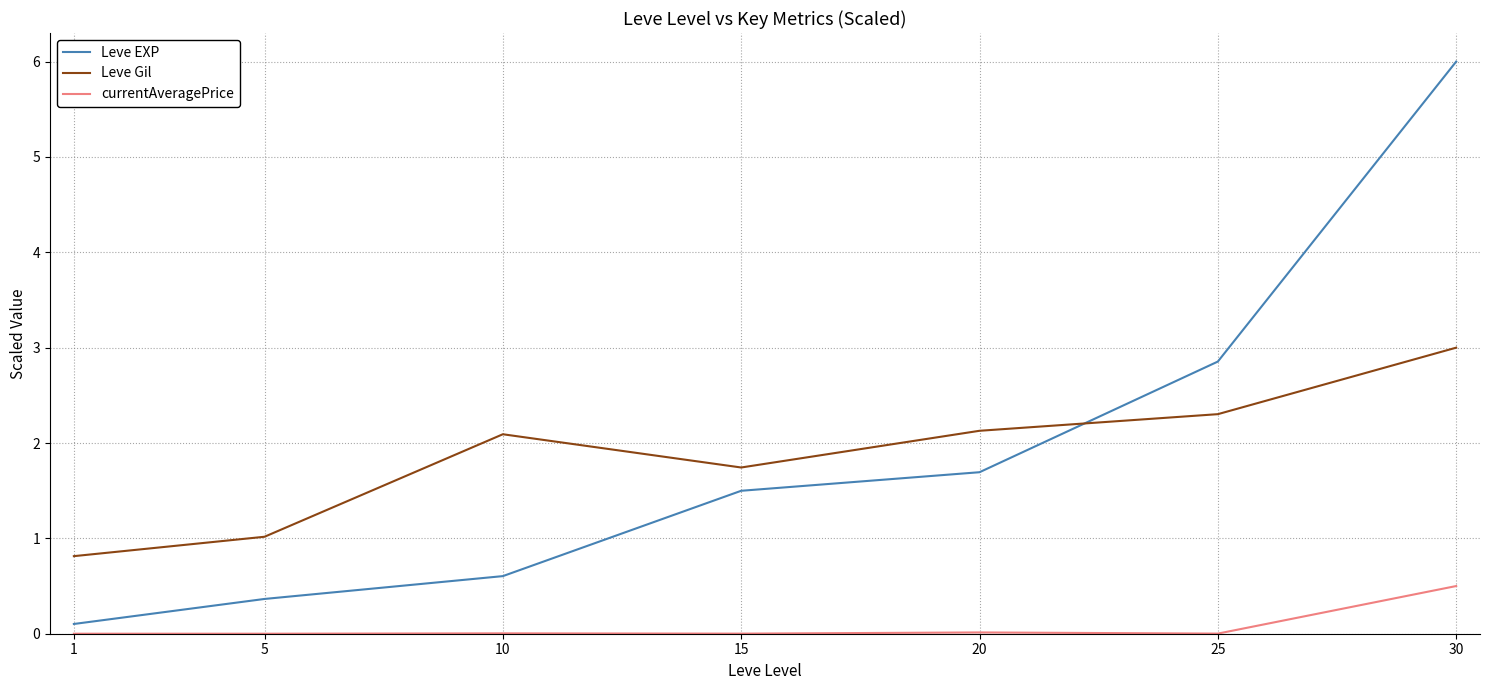

Rank the series by their maximum value, from highest to lowest.

Leve EXP, Leve Gil, currentAveragePrice